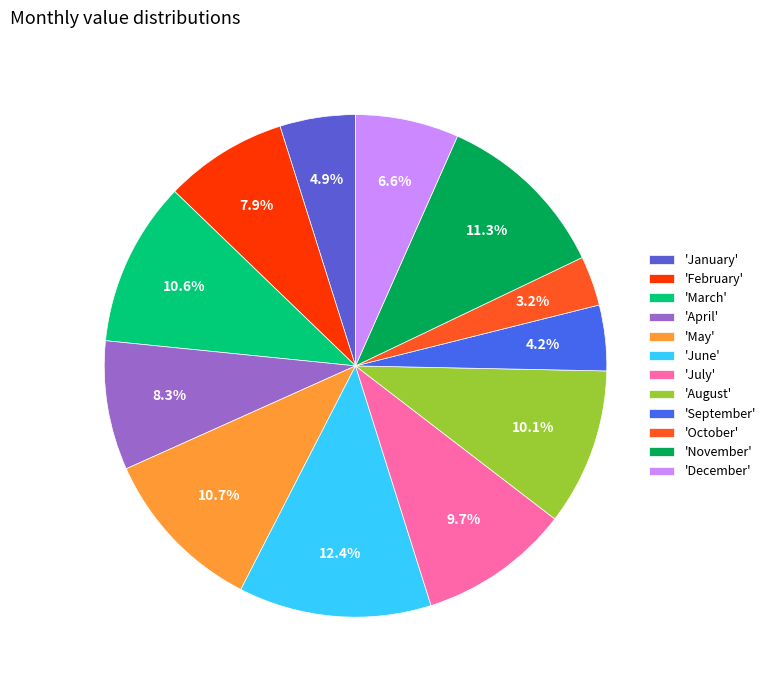

How many slices are in this pie chart?

12